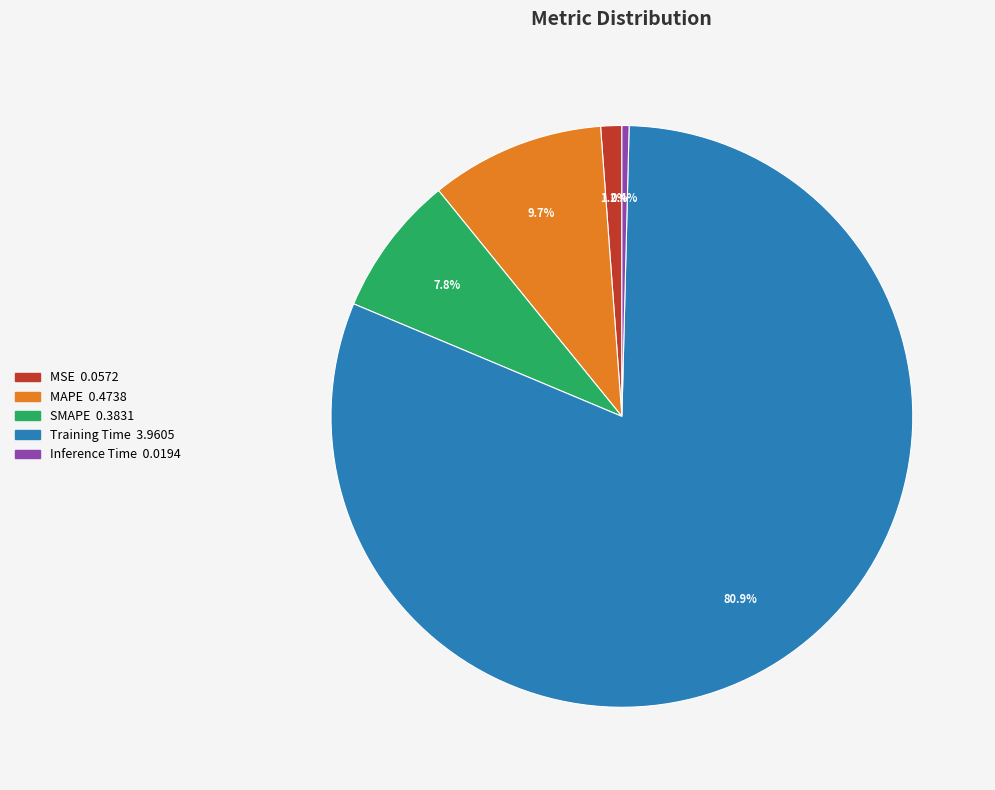

To the nearest percent, what is the difference between the Inference Time and SMAPE slice percentages?

7%